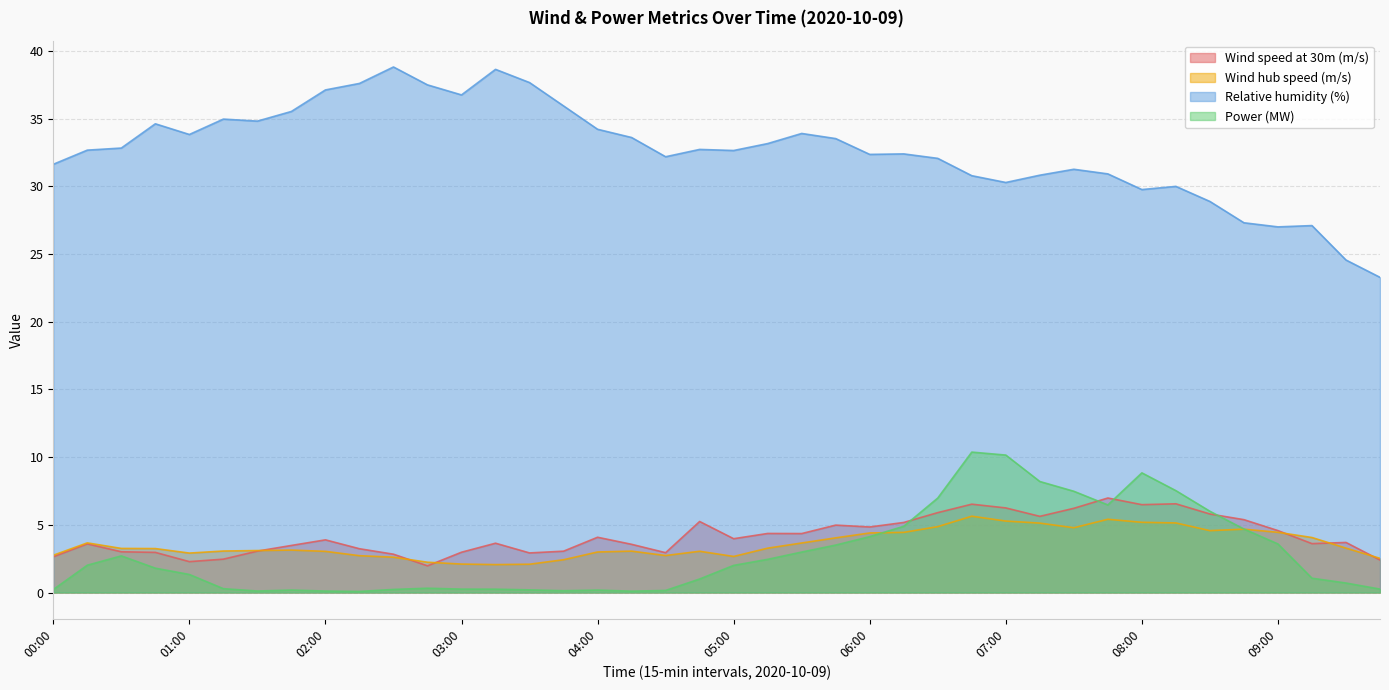

True or false: Power (MW) has a value of 8.8 at 08:00.

True